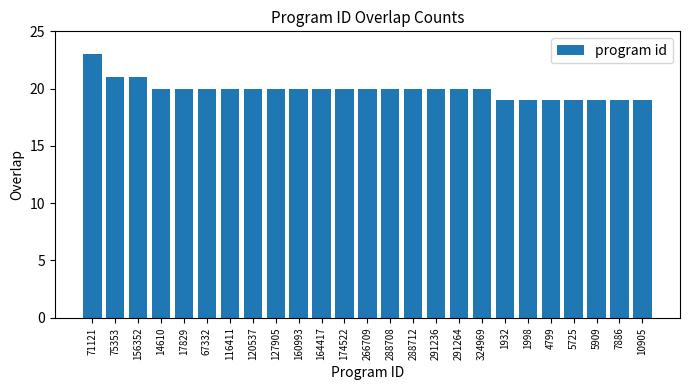

Reading left to right, extract all data points from this chart.

23	21	21	20	20	20	20	20	20	20	20	20	20	20	20	20	20	20	19	19	19	19	19	19	19